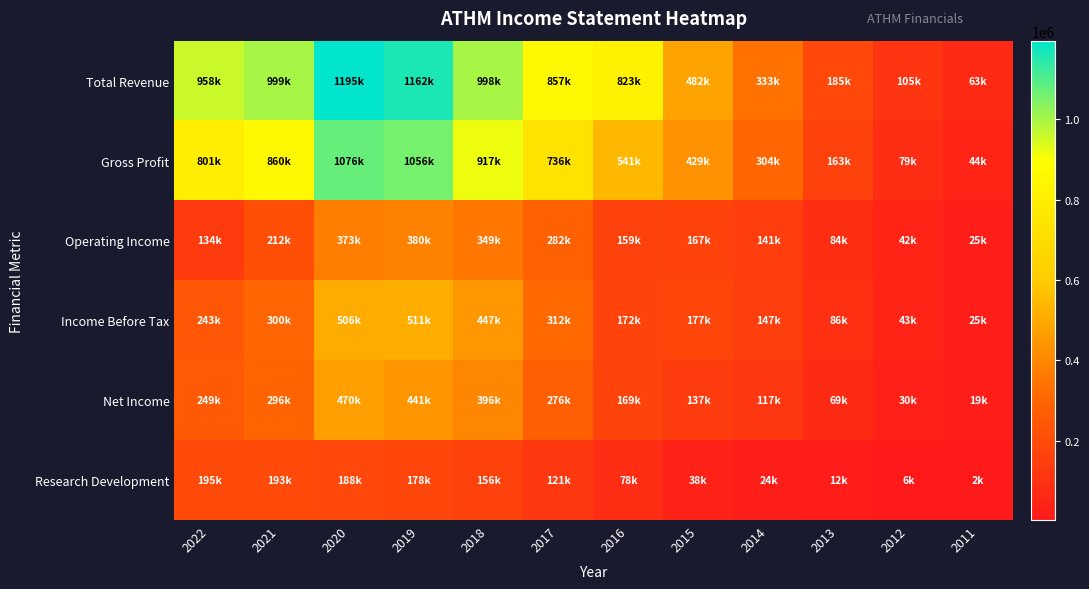

Rank the series at 2020 from highest to lowest value.

Total Revenue, Gross Profit, Income Before Tax, Net Income, Operating Income, Research Development